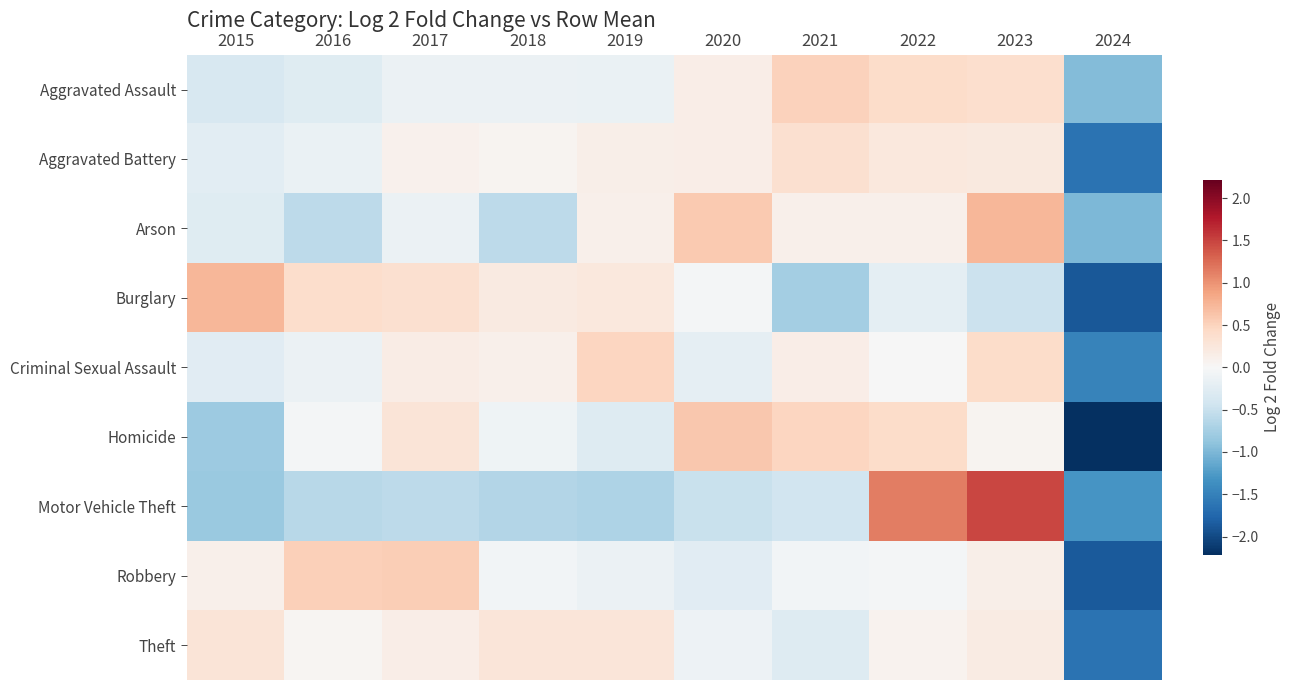

Between 2022 and 2015, which is larger?

2022